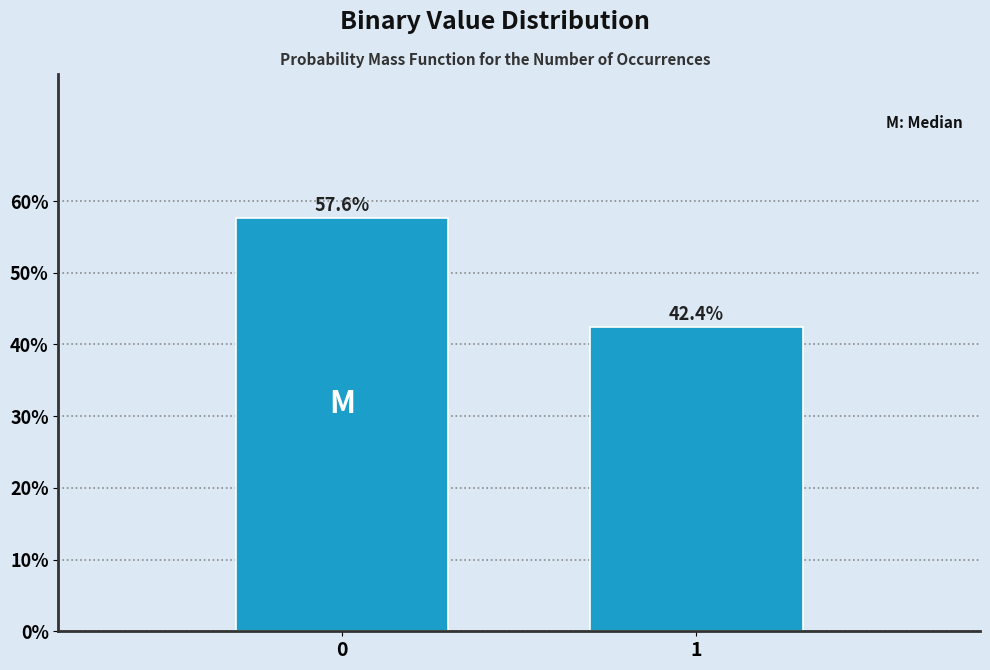

Reading left to right, transcribe all the data shown in this chart.

0=57.6	1=42.4